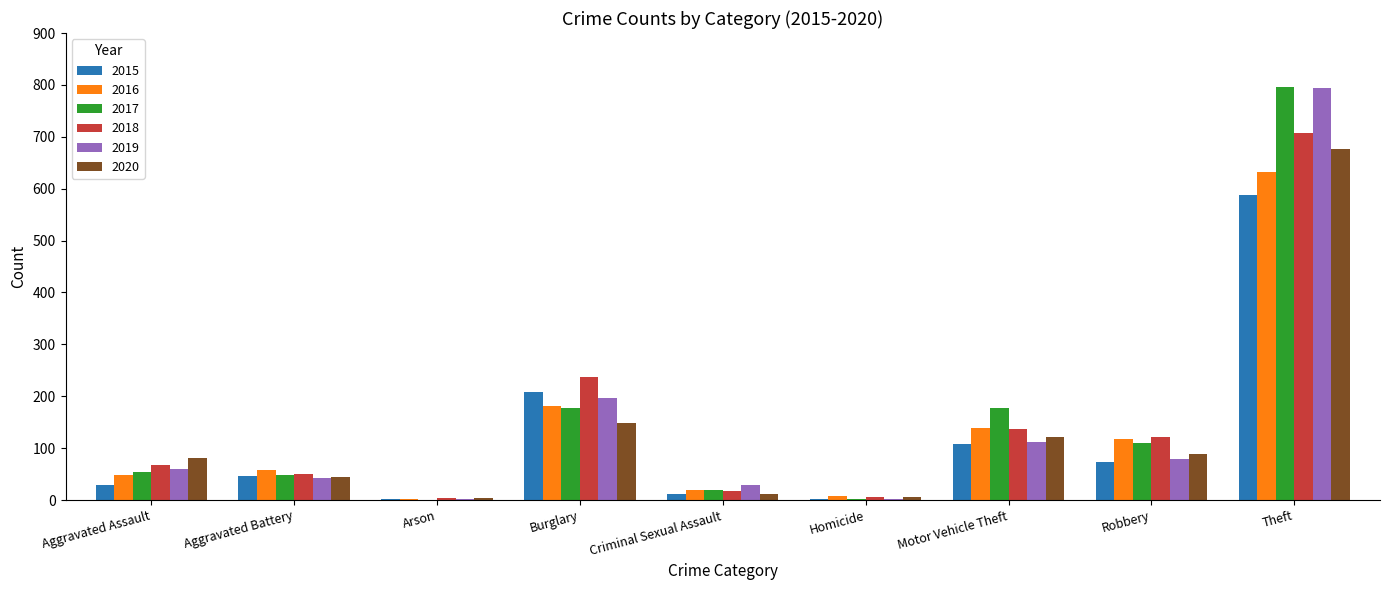

Which series changed the most between Aggravated Assault and Theft?

2017